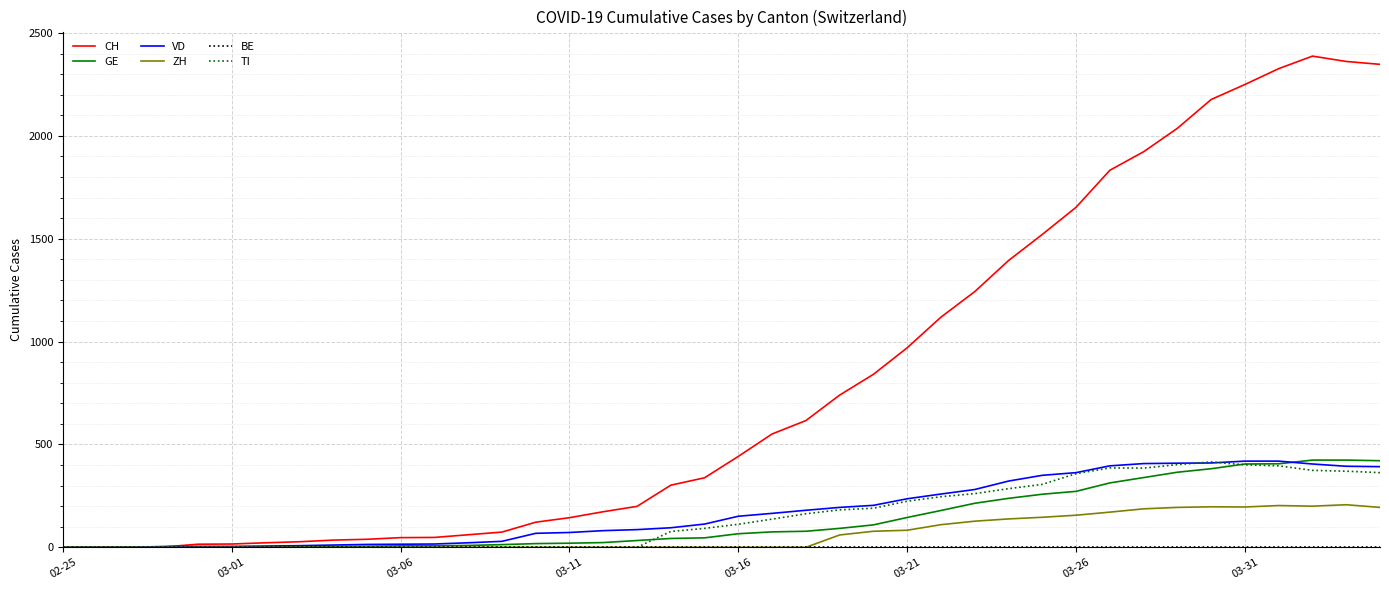

Is this an area chart (filled region under the line)?

No